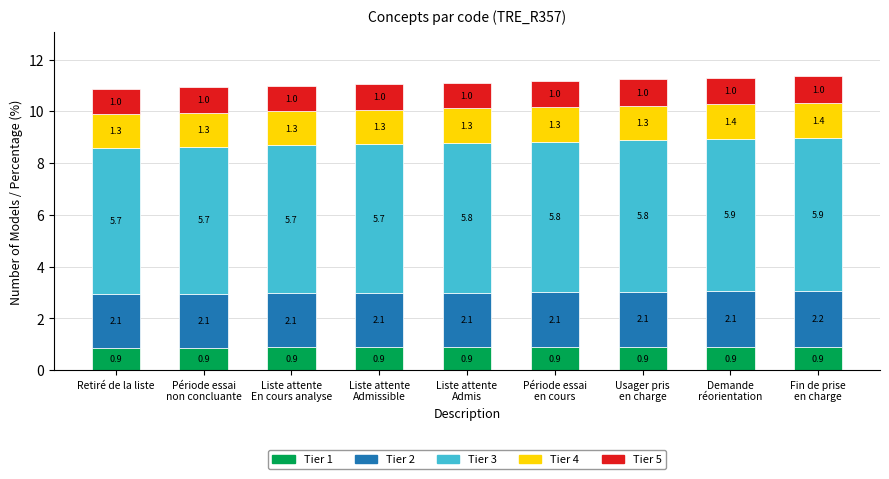

What is the highest value of the Tier 1 series?

0.9